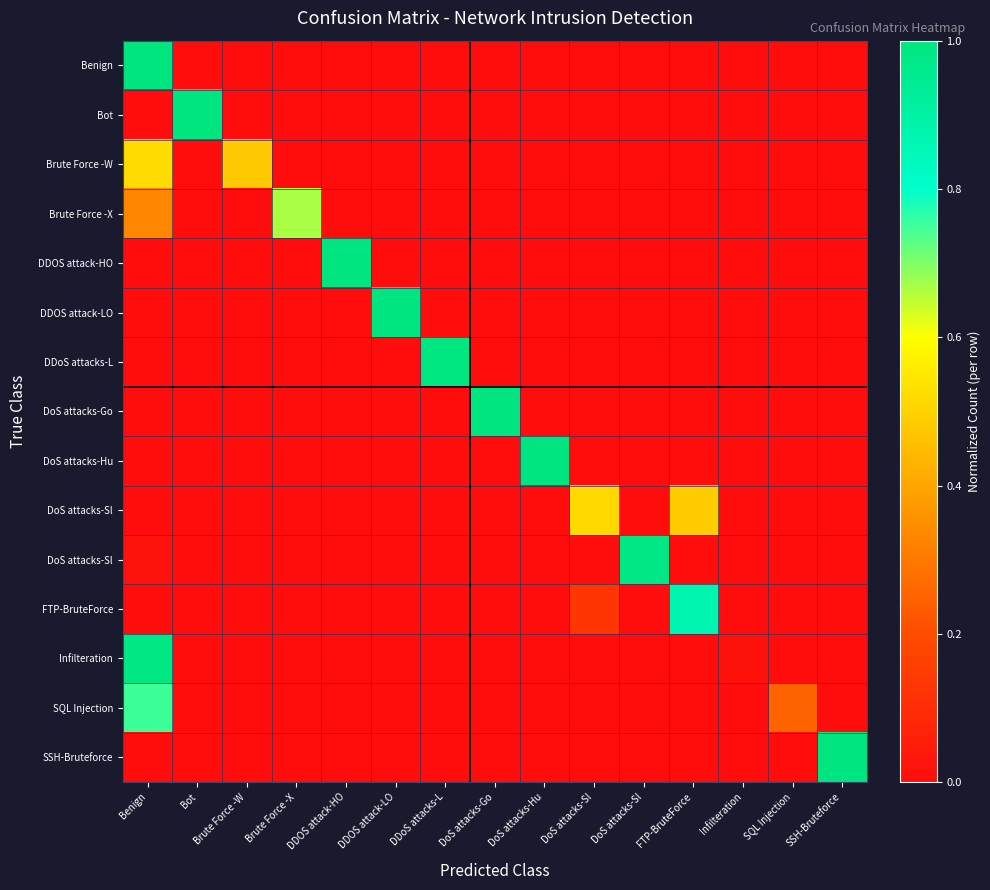

At how many categories does at least one series exceed 0?

15